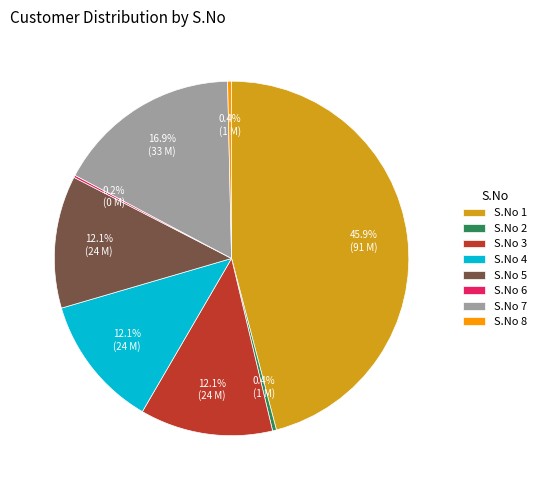

Approximately how many times larger is the value at S.No 5 compared to S.No 8?

34.0